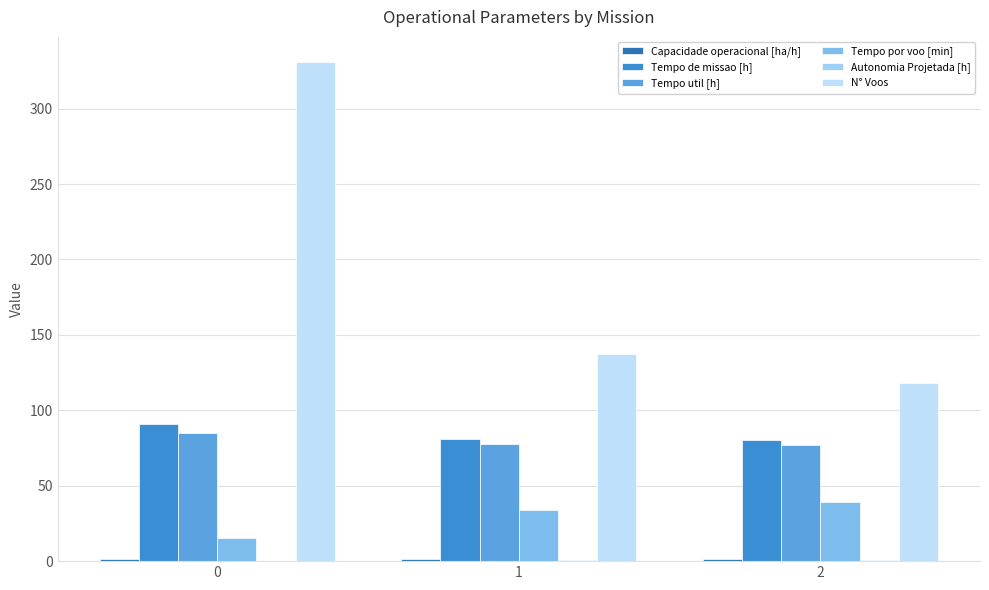

What is the value of the Tempo de missao [h] bar at the 1st from the left?

90.9